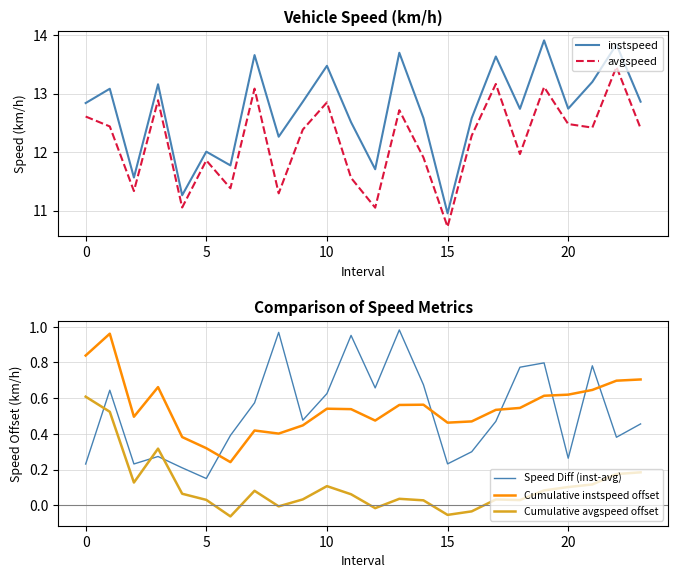

How many interior local peaks does the Cumulative instspeed offset series have?

5